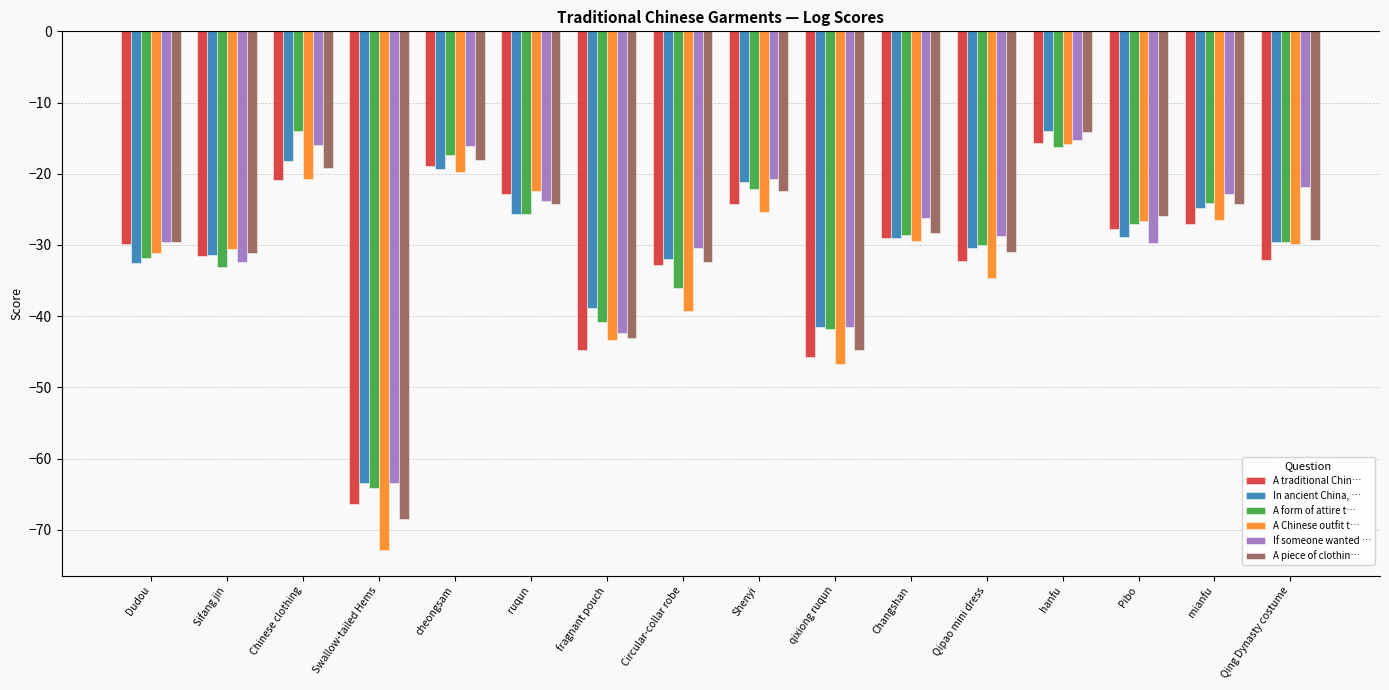

Rank the series at Chinese clothing from highest to lowest value.

A form of attire t…, If someone wanted …, In ancient China, …, A piece of clothin…, A Chinese outfit t…, A traditional Chin…